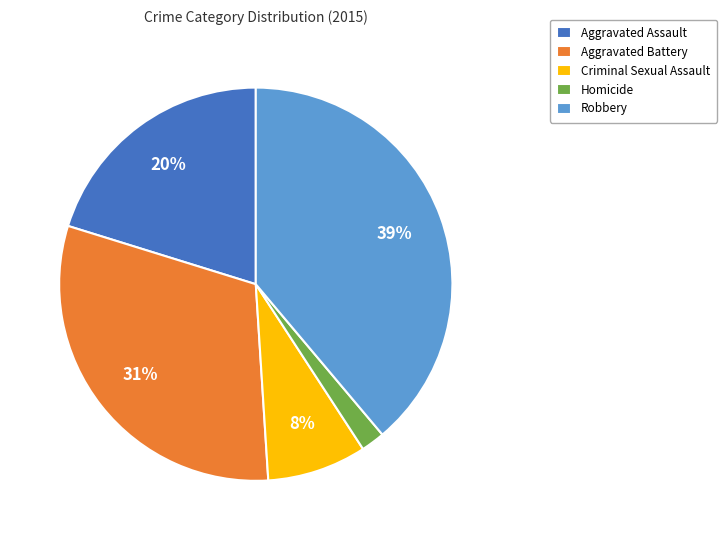

Which category has the smallest portion of the pie?

Homicide